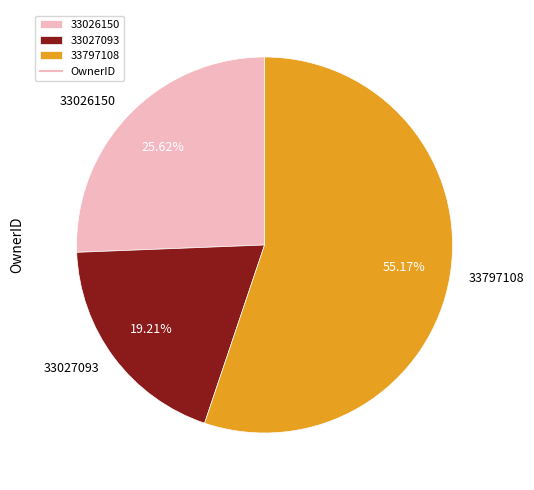

To the nearest percent, what is the average slice percentage?

33%